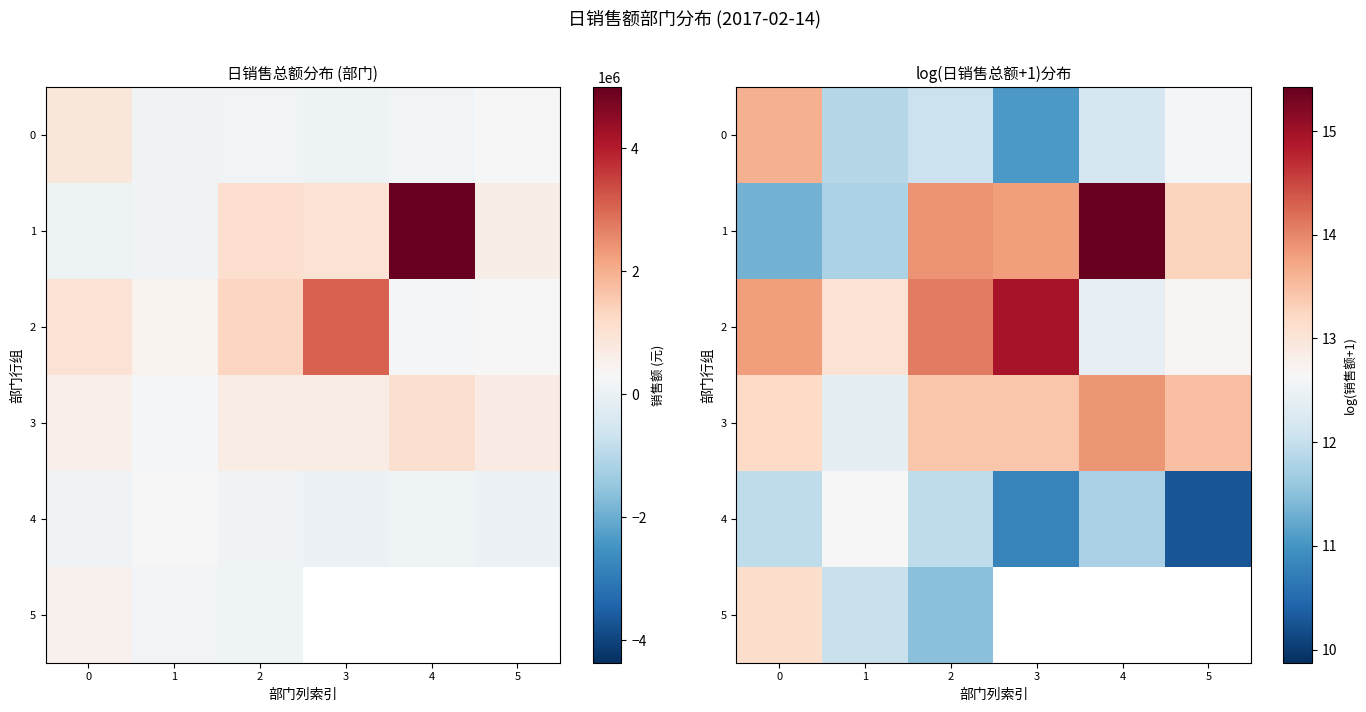

At which label does 2 reach its minimum?

4